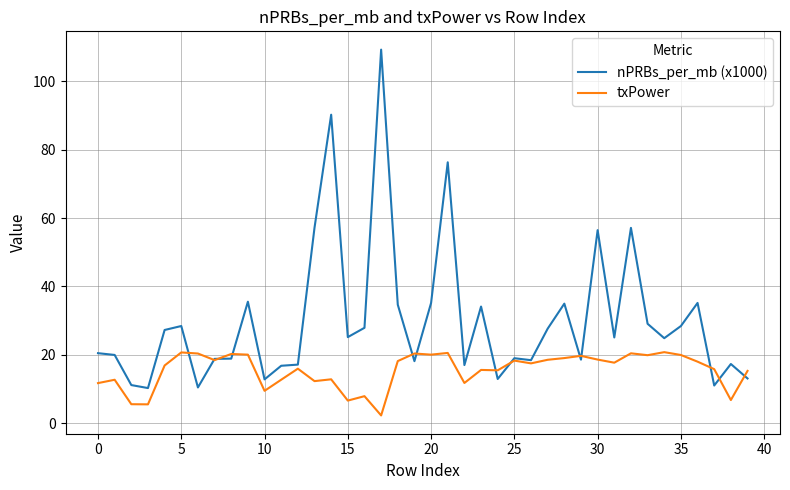

Does the chart display data point markers on the line(s)?

No